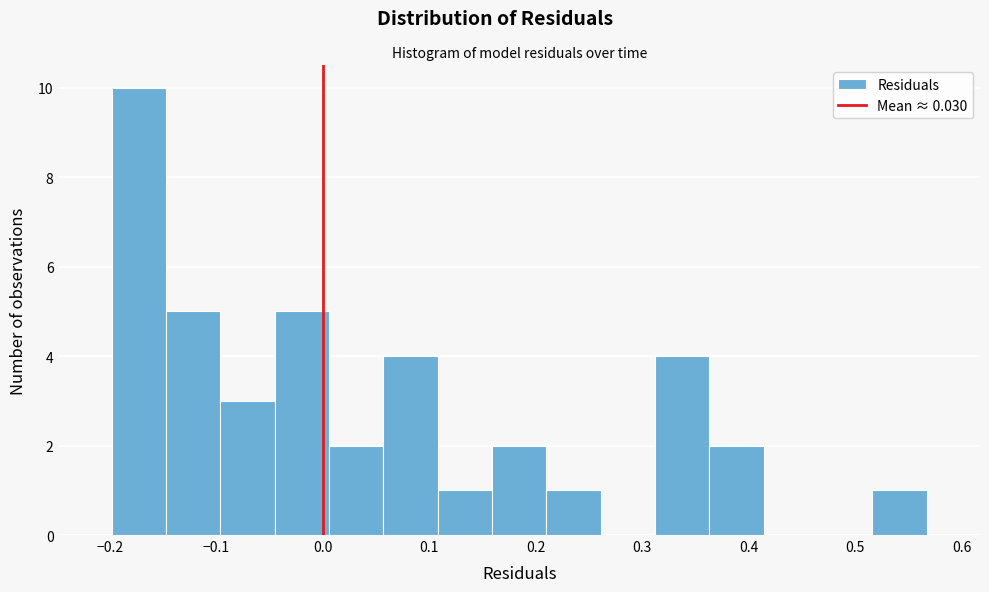

What is the height of the bar covering 0.06 to 0.11 on the x-axis? Neither the bar edges nor the heights are printed on the chart, so give them approximately, as read against the axes.

4